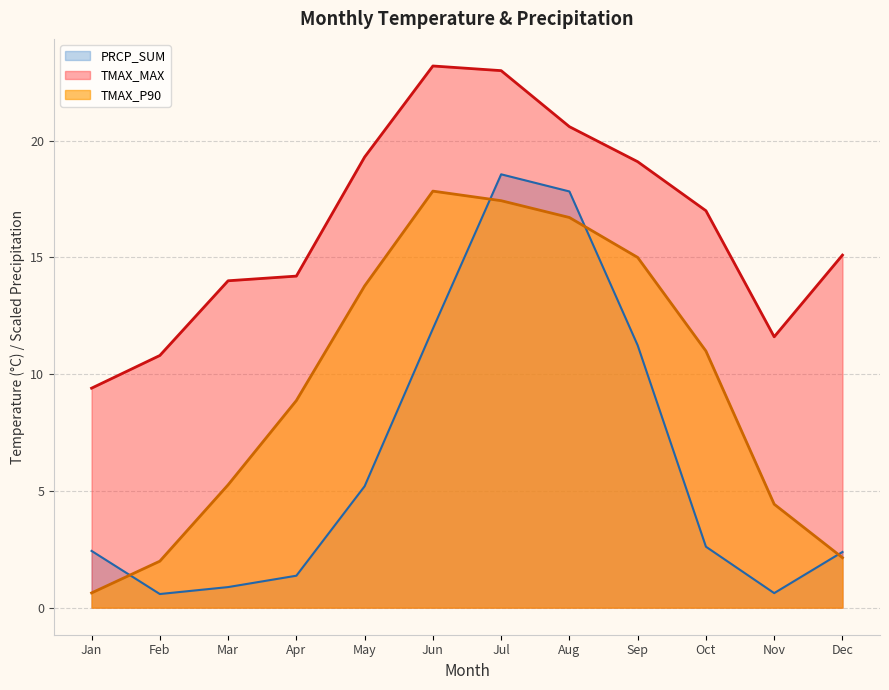

Which series changed the most between Oct and Nov?

TMAX_P90